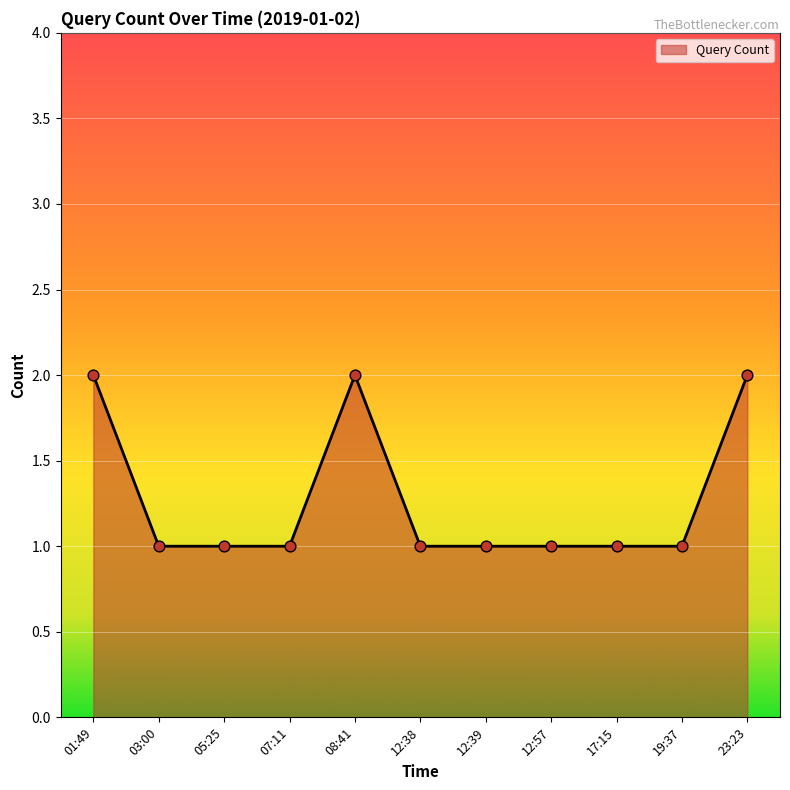

What is the ratio of the value at 03:00 to the value at 17:15?

1.0